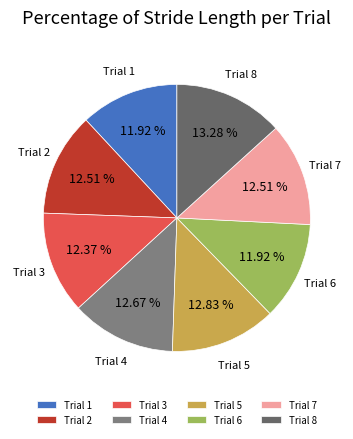

Which has a higher value, Trial 8 or Trial 1?

Trial 8